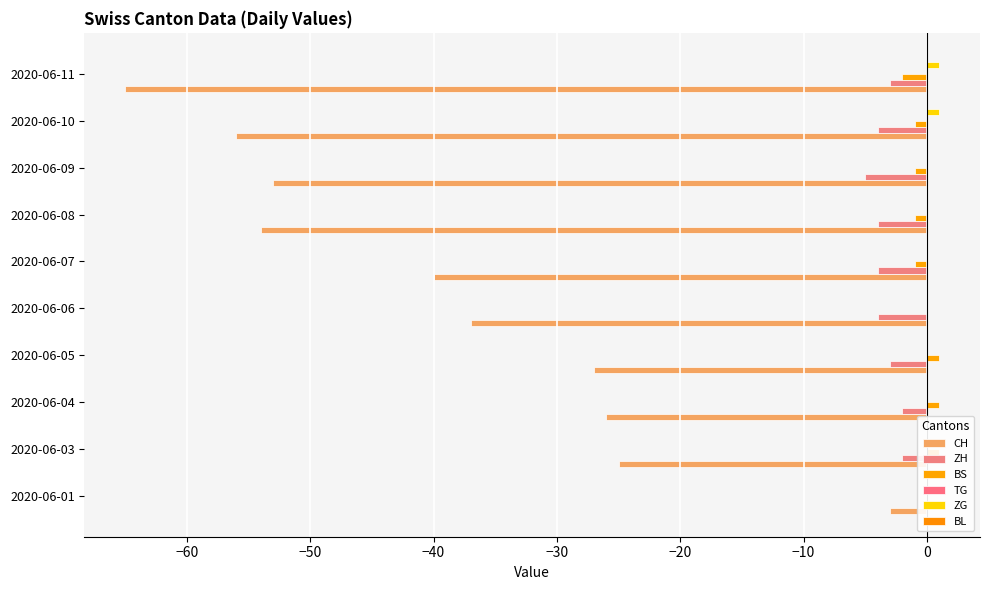

List the series in order of their peak value, lowest first.

CH, ZH, TG, BL, BS, ZG